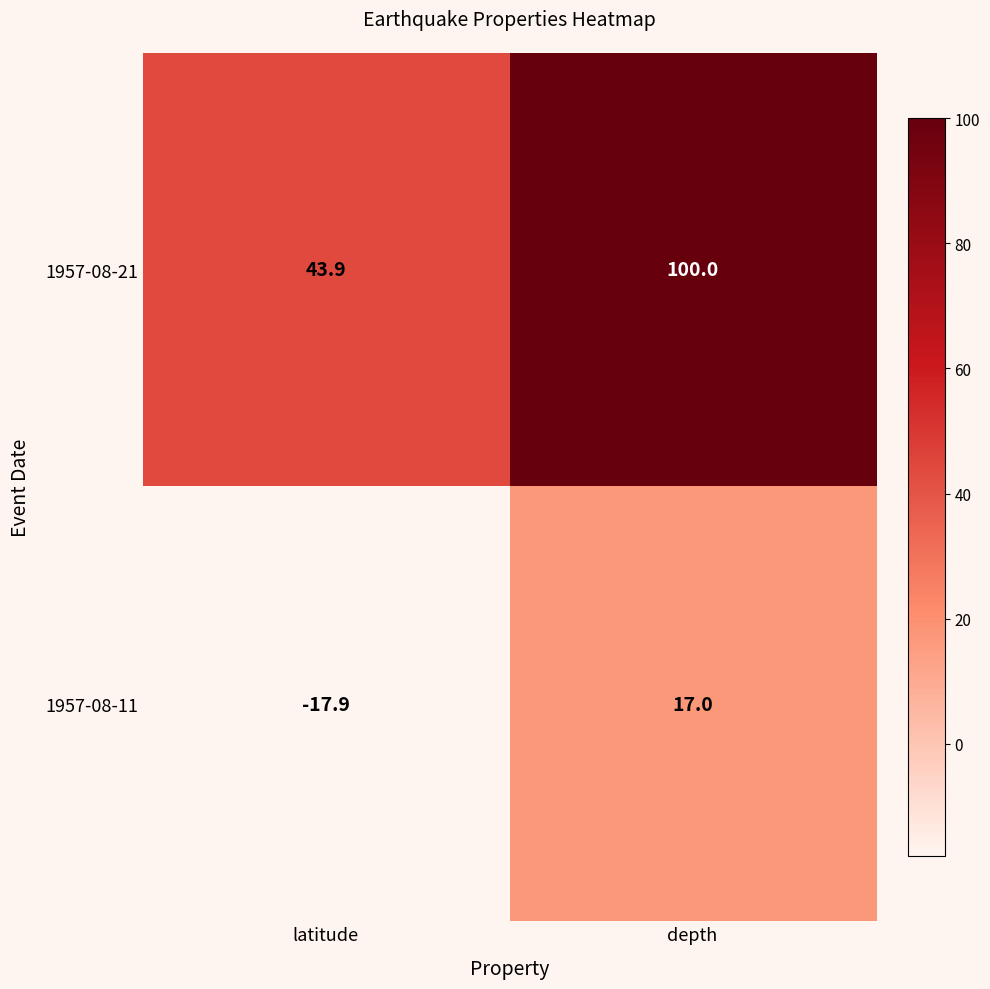

Is it true that 1957-08-21 equals 100.0 at depth?

True